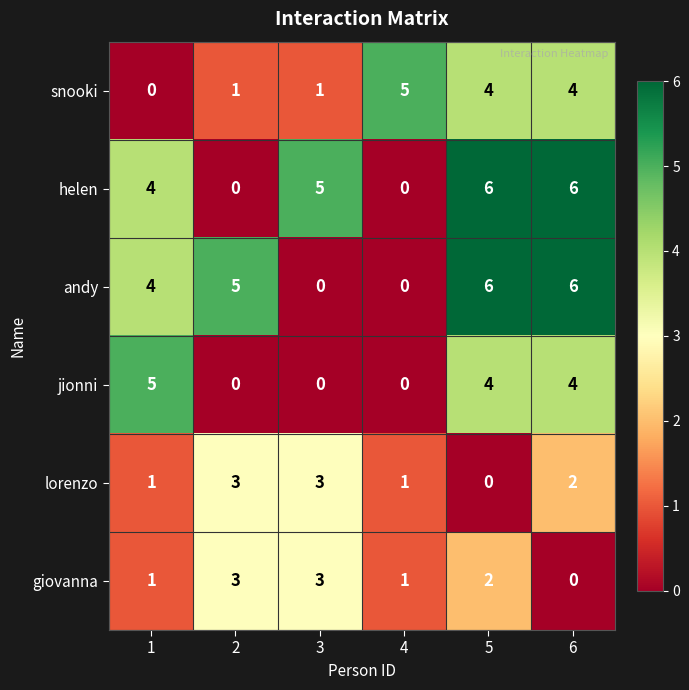

Is the value of lorenzo at 6 greater than the value of snooki at 4?

No